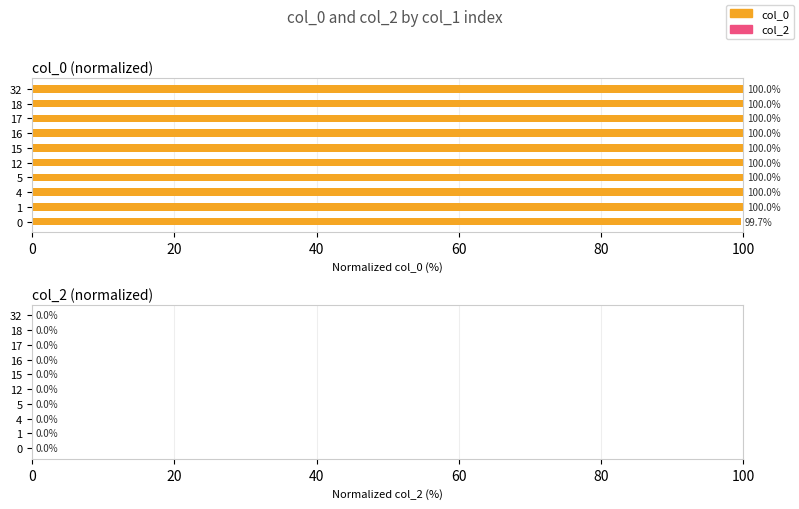

What is the difference between the maximum and minimum values?

0.3